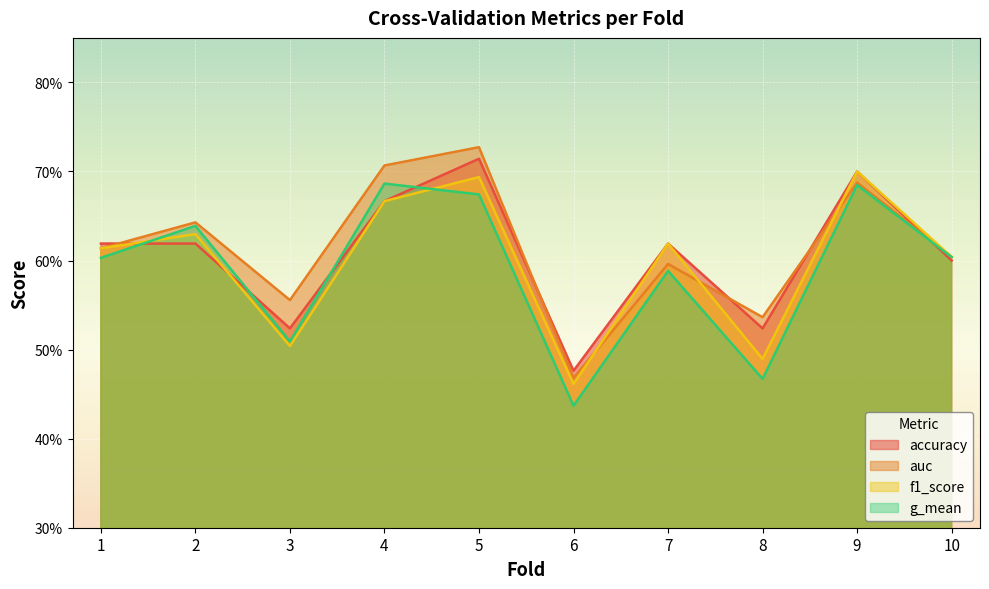

Between 8 and 3, which is larger?

8